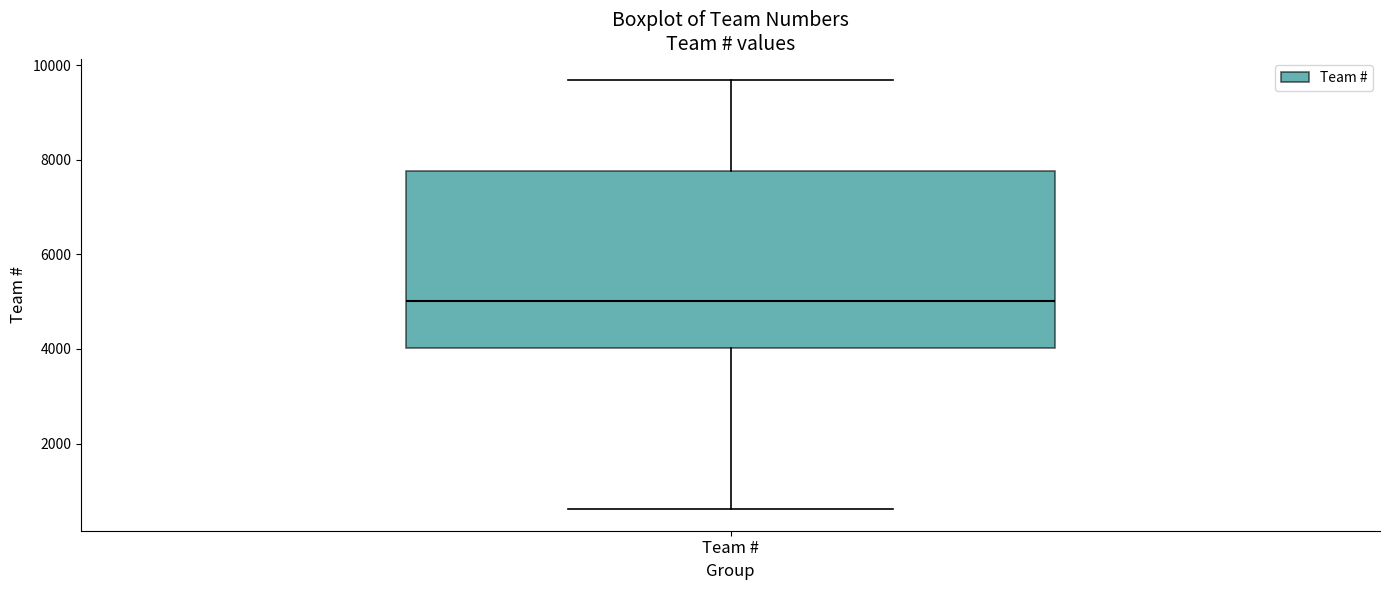

Read this box plot against the y-axis: the position of the median line, the range covered by the box, and the ends of both whiskers. The values are not printed on the chart, so give them approximately, as read against the axis.

median 5000, box 4000 to 7800, whiskers 600 to 9600